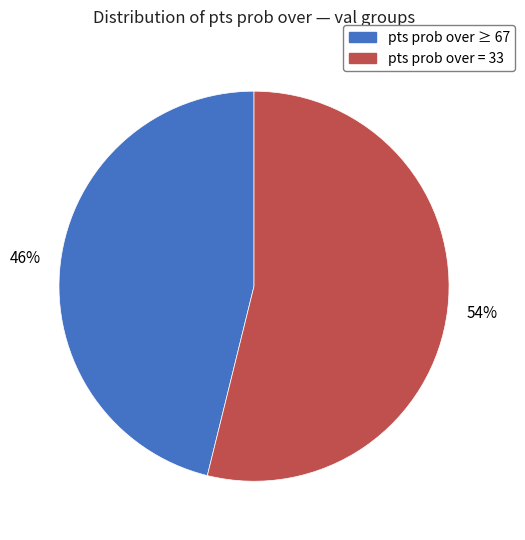

To the nearest percent, what is the average slice percentage?

50%